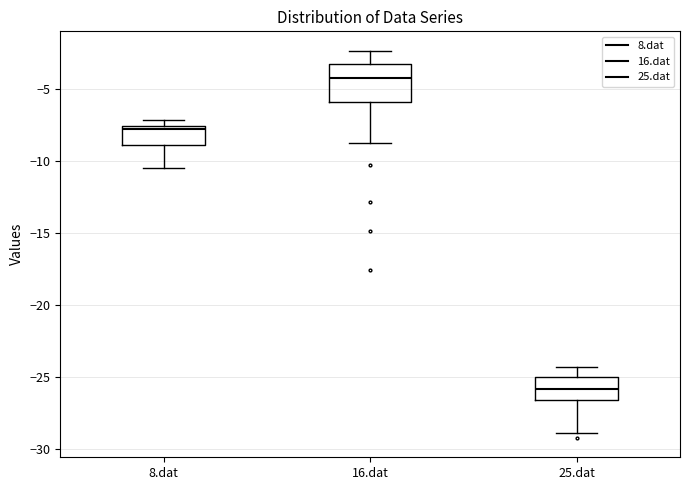

Where does the lower whisker of the box for 25.dat end on the y-axis? The values are not printed on the chart, so give them approximately, as read against the axis.

-29.0